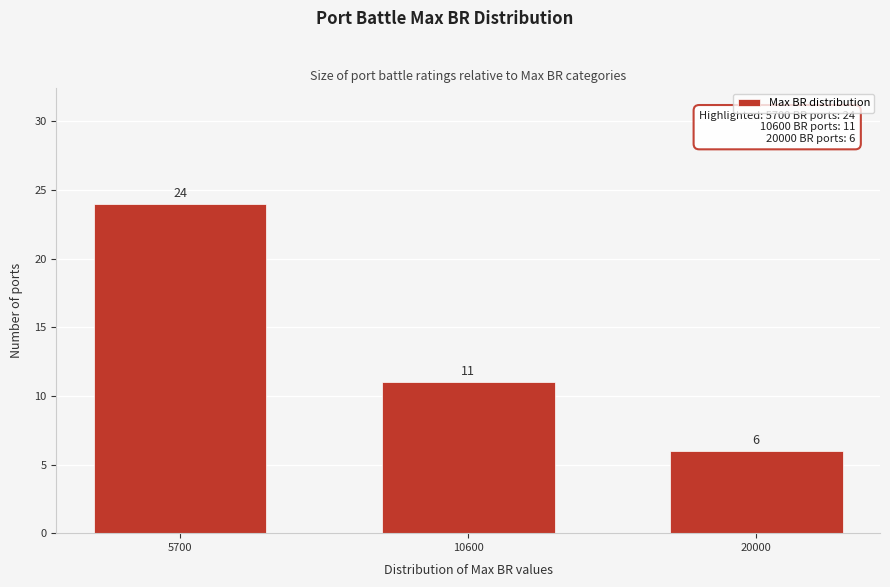

Reading left to right, list all the values displayed in this chart.

24	11	6